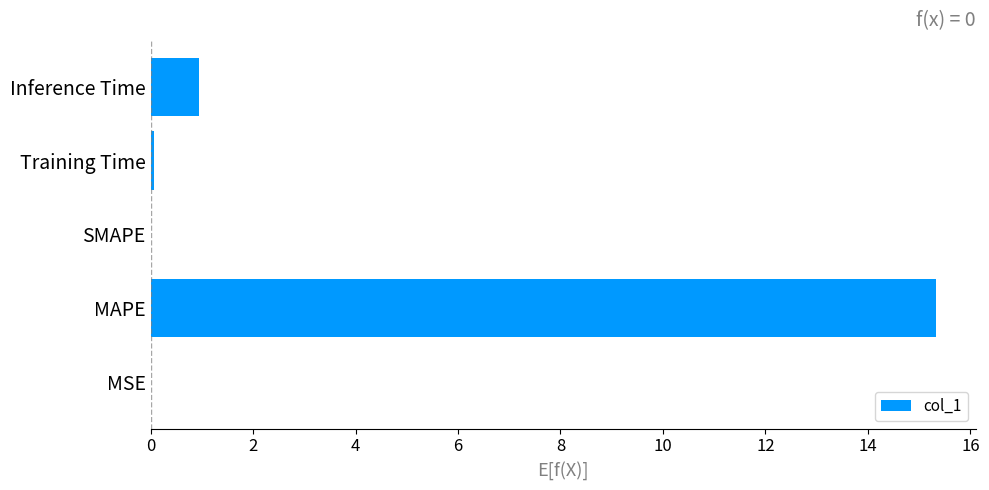

At which label is the value closest to 7?

Inference Time